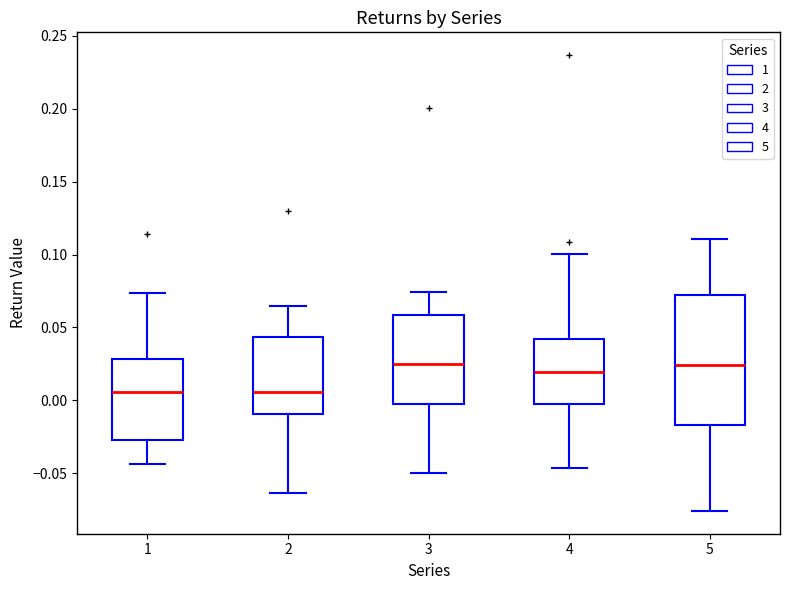

Where does the lower whisker of the box at x = 3 end on the y-axis? The values are not printed on the chart, so give them approximately, as read against the axis.

-0.050